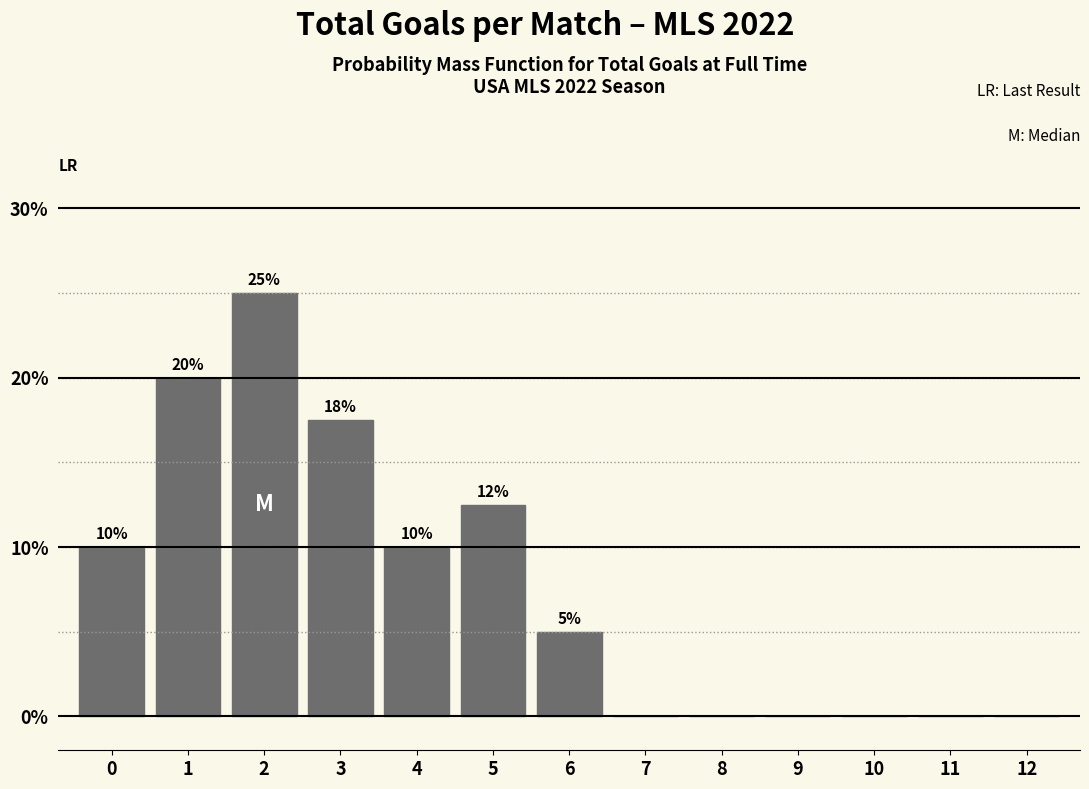

Is it true that the value at 1 is 20.0?

True